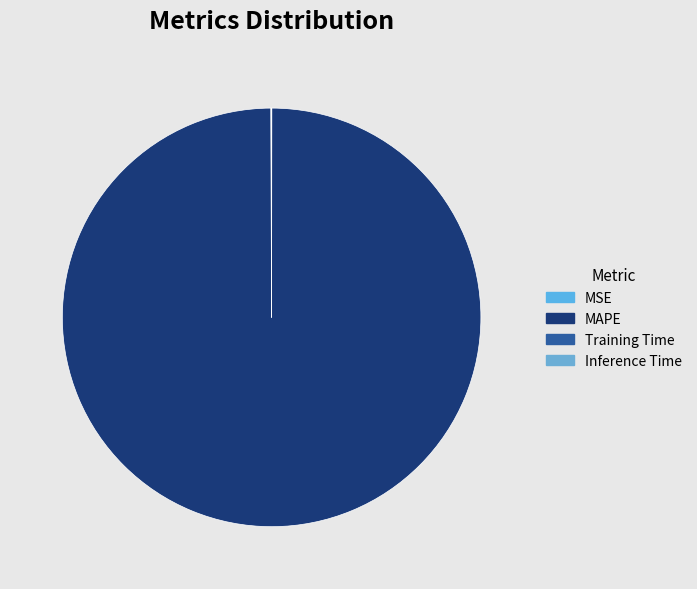

Does MAPE represent more than half of the total?

Yes